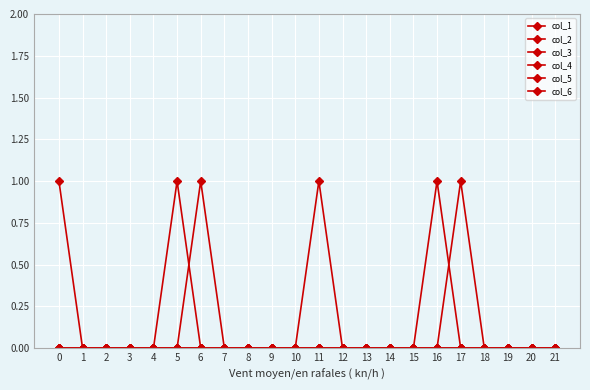

Reading left to right, list all the values displayed in this chart.

col_1: 1	0	0	0	0	0	0	0	0	0	0	0	0	0	0	0	0	0	0	0	0	0
col_2: 0	0	0	0	0	0	0	0	0	0	0	1	0	0	0	0	0	0	0	0	0	0
col_3: 0	0	0	0	0	0	0	0	0	0	0	0	0	0	0	0	1	0	0	0	0	0
col_4: 0	0	0	0	0	0	0	0	0	0	0	0	0	0	0	0	0	1	0	0	0	0
col_5: 0	0	0	0	0	1	0	0	0	0	0	0	0	0	0	0	0	0	0	0	0	0
col_6: 0	0	0	0	0	0	1	0	0	0	0	0	0	0	0	0	0	0	0	0	0	0